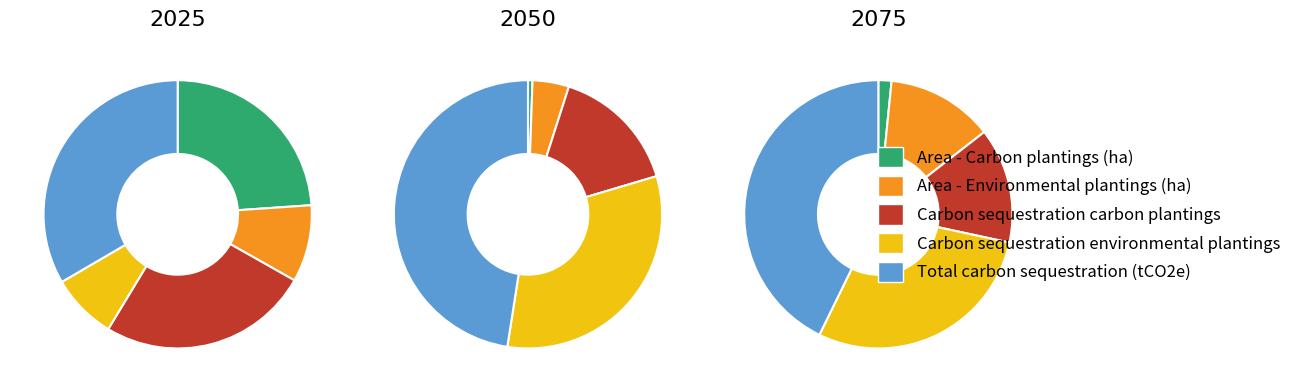

What percentage do 3 and 4 together represent?

41.3%